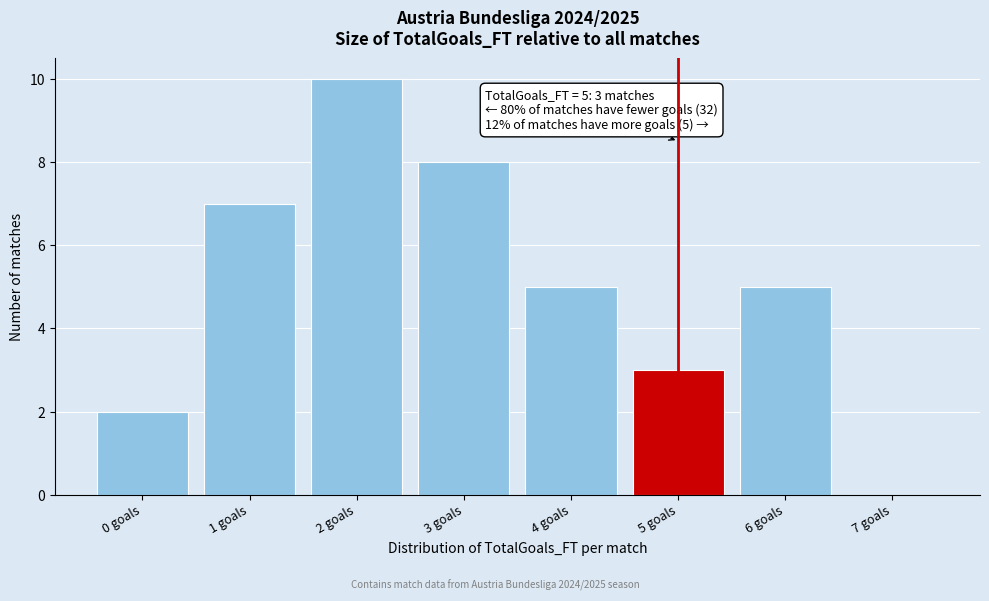

Which range on the x-axis has the tallest bar?

1.5 to 2.5